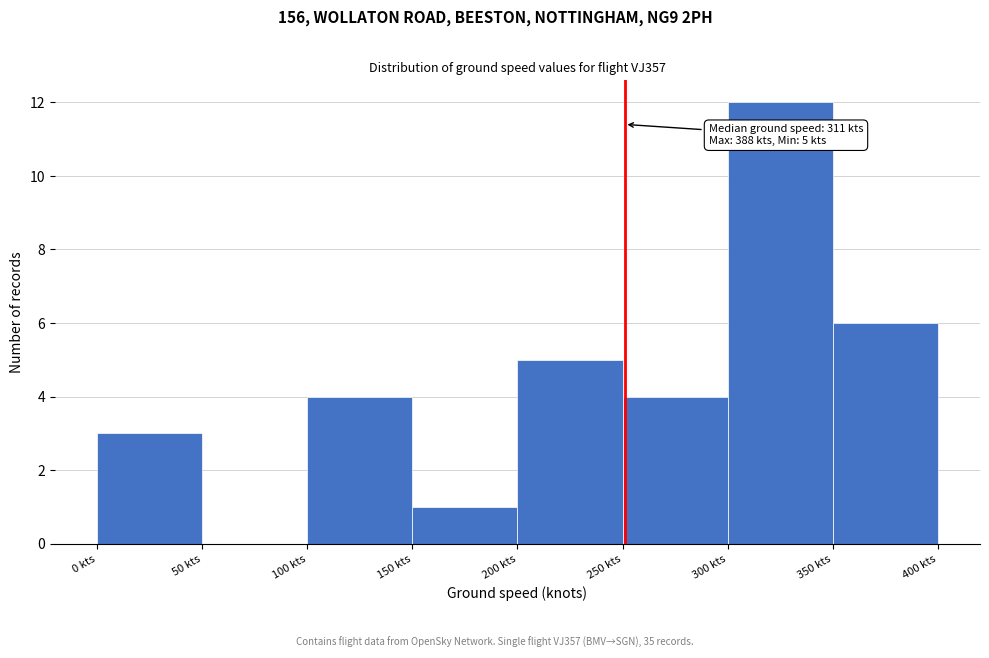

Which range on the x-axis has the tallest bar?

300 to 350